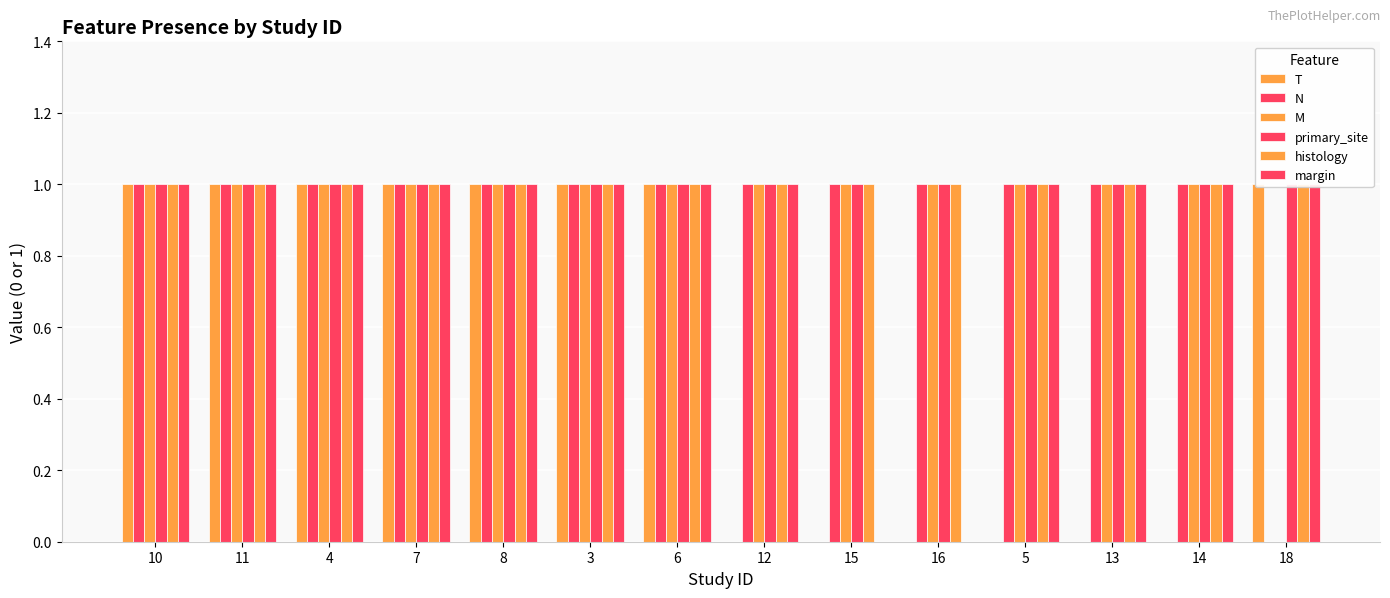

Count the M values in the range 1 to 2.

13